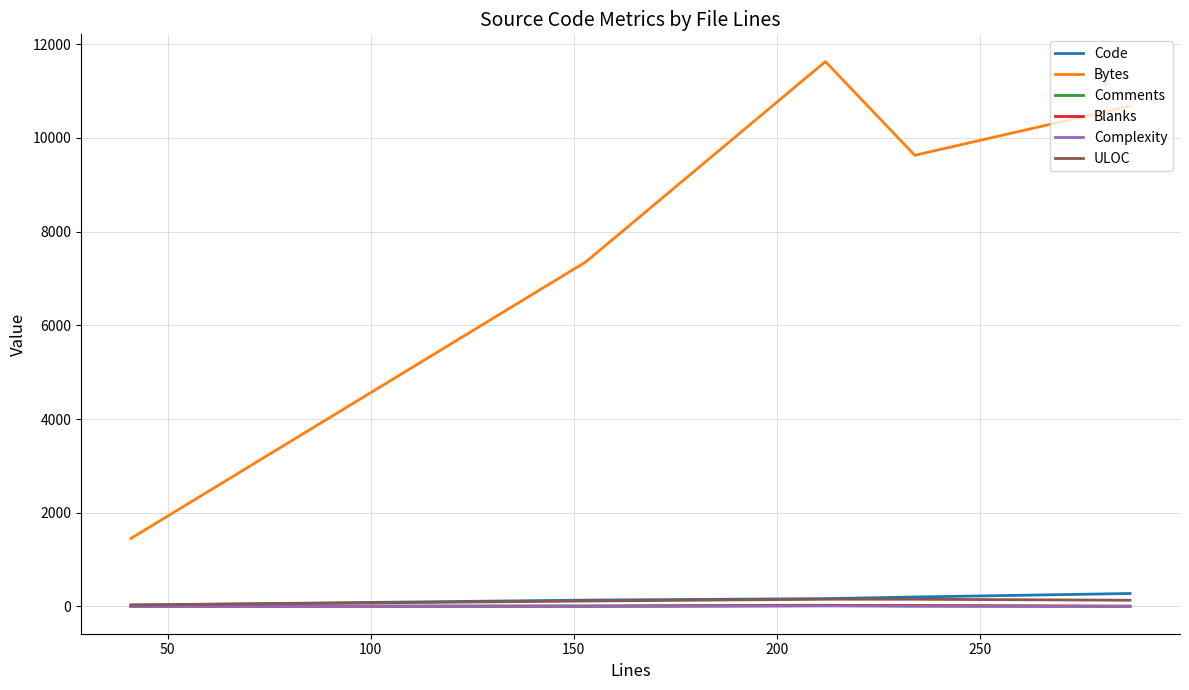

What is the greatest value displayed?

11628